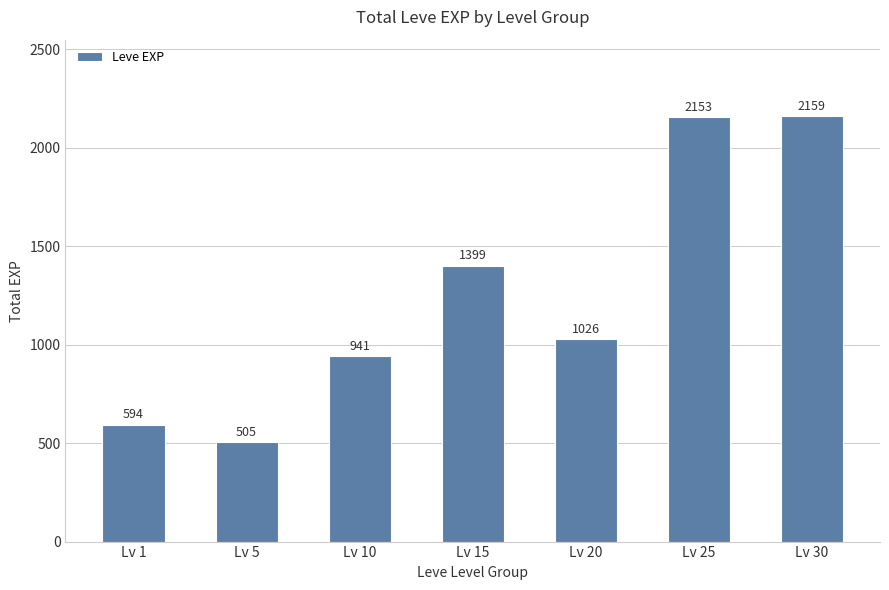

List the labels in order of value, smallest first.

Lv 5, Lv 1, Lv 10, Lv 20, Lv 15, Lv 25, Lv 30